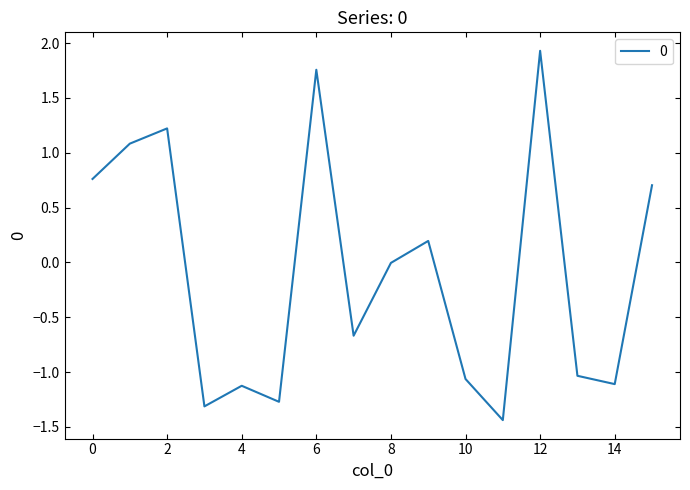

How many lines are shown in the chart?

1